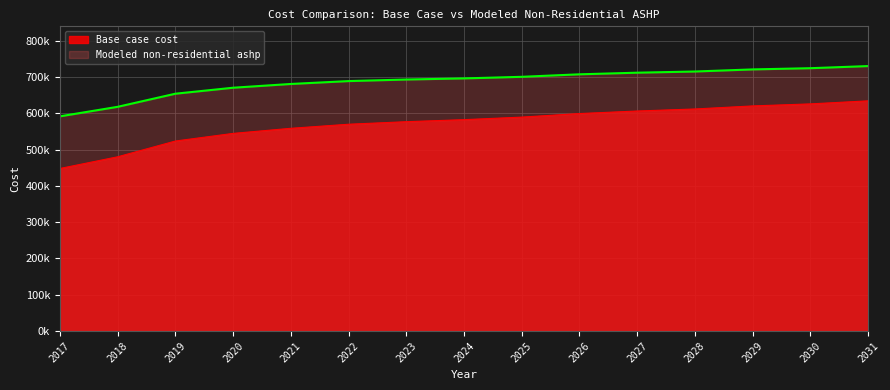

True or false: Modeled non-residential ashp has more than 0 points higher than both neighbors.

False